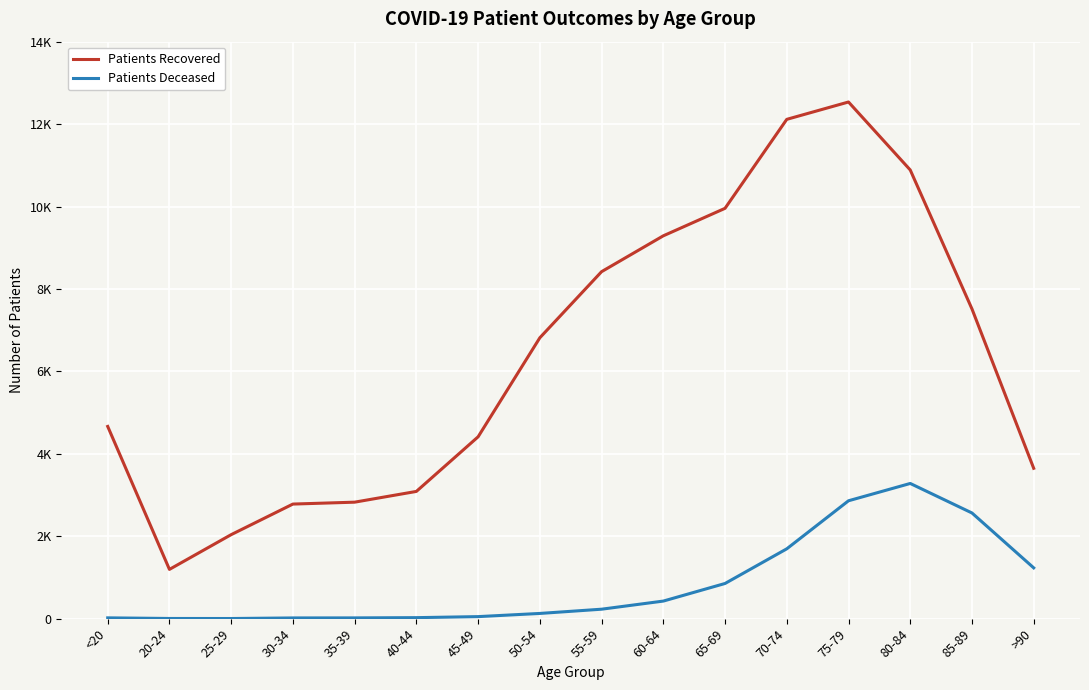

Which label corresponds to the largest value in the chart?

75-79